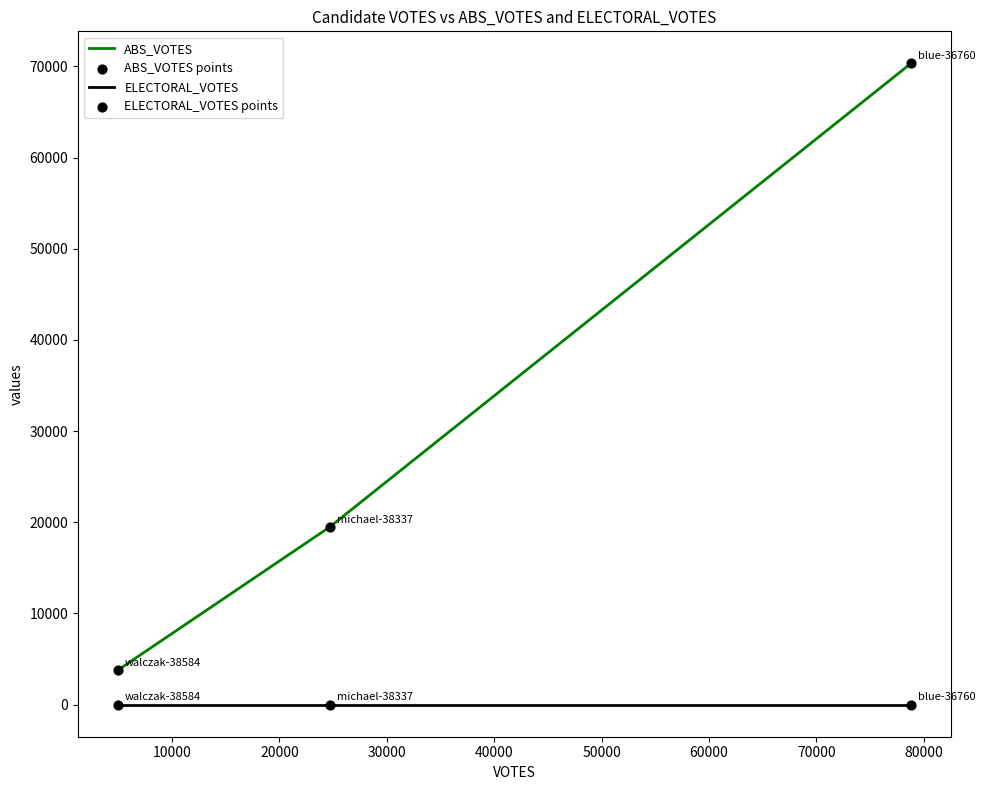

Which series has the largest total across all categories?

ABS_VOTES